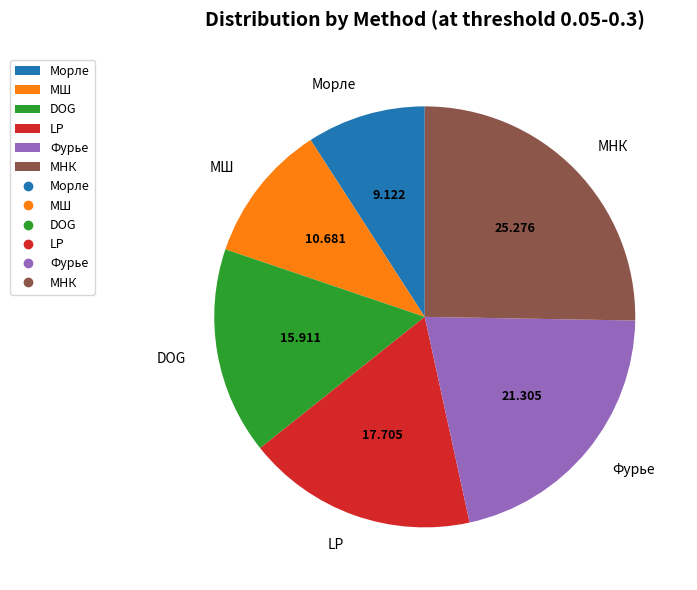

Which category has the biggest portion of the pie?

МНК